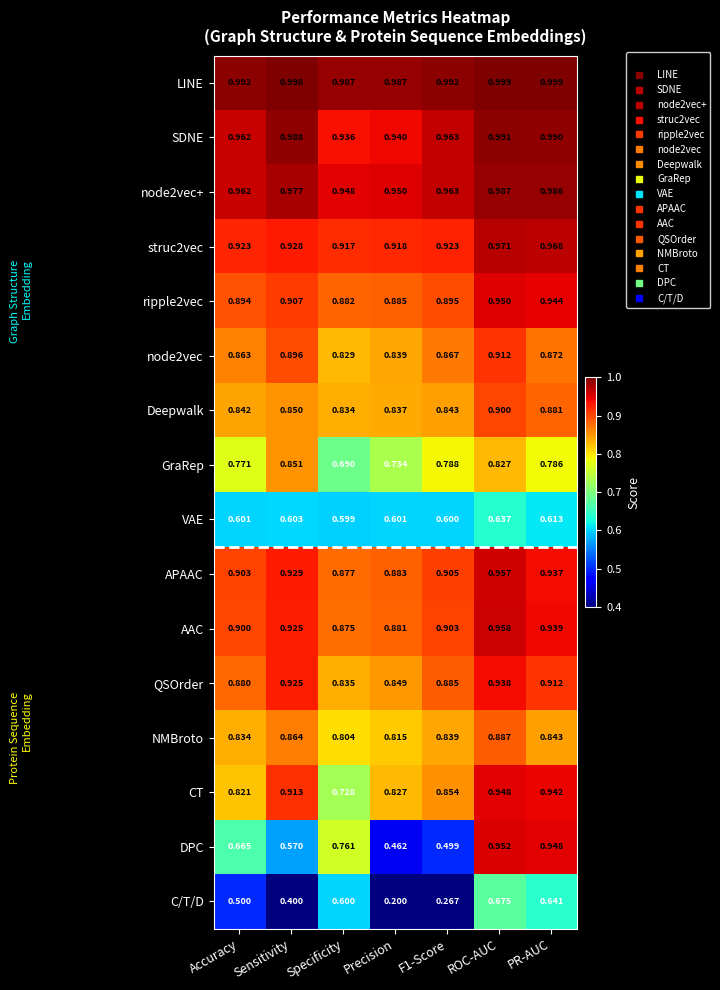

Which category has the highest value in the NMBroto series?

ROC-AUC